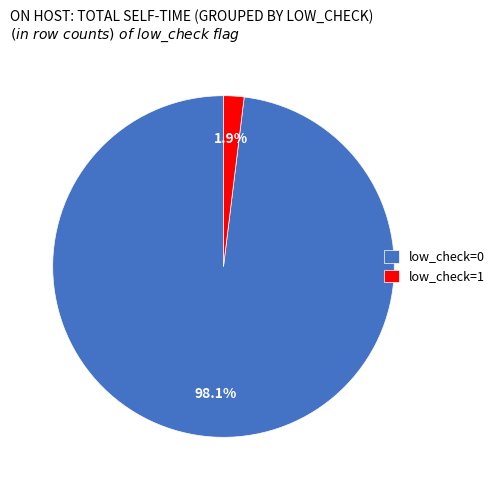

Rank the categories by value from lowest to highest.

low_check=1, low_check=0